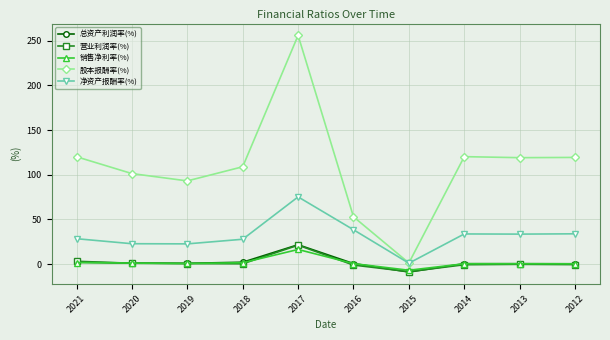

How many data points does each series have?

10